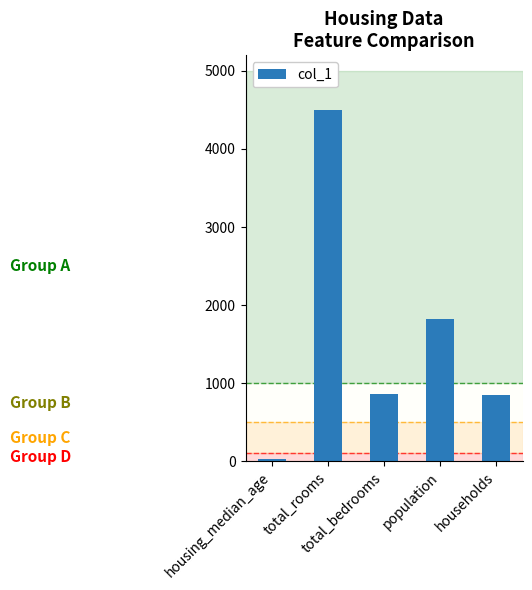

What is the ratio of the value at total_bedrooms to the value at total_rooms?

0.2